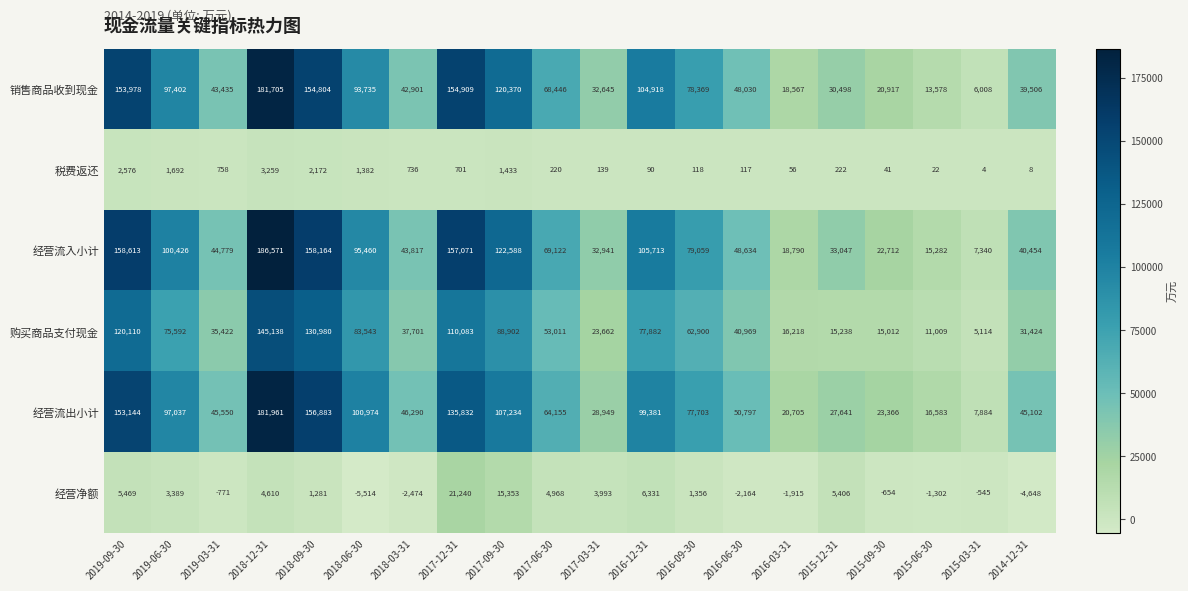

What is the minimum value shown in the chart?

-5514